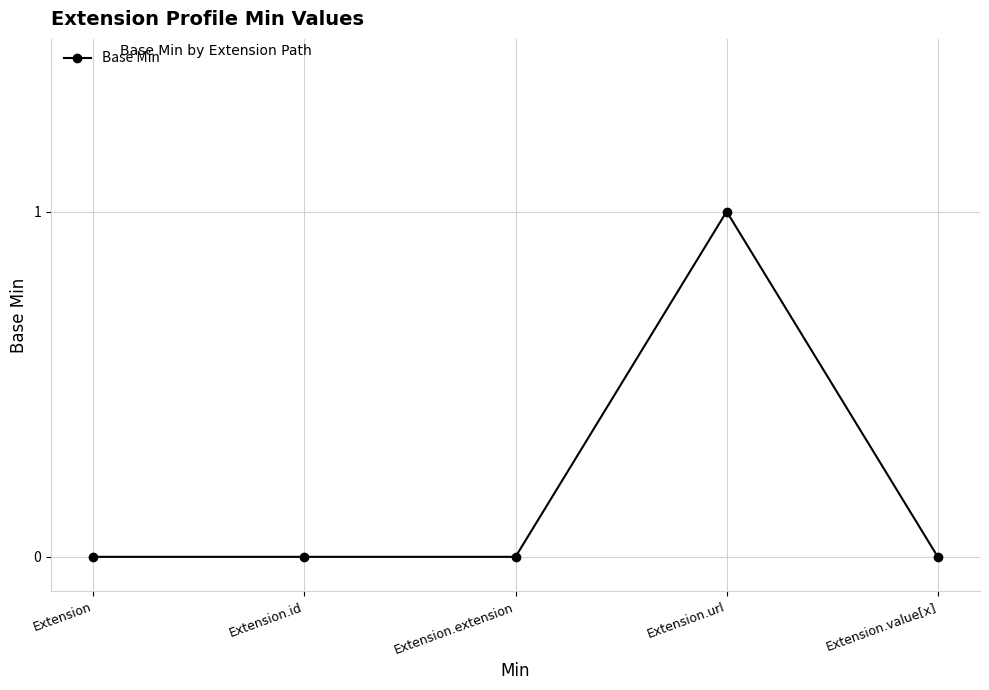

The value at Extension.value[x] is 0. True or false?

True